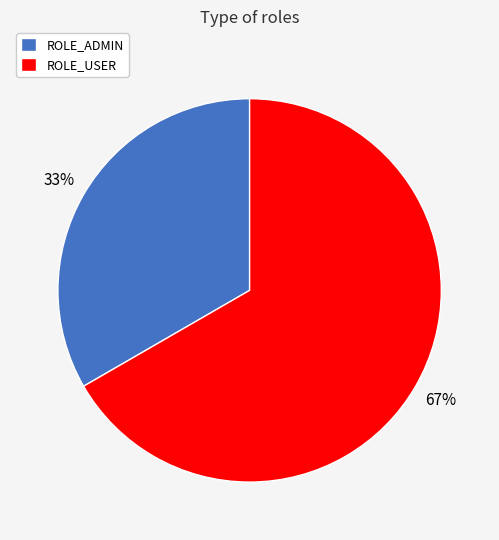

Rank the categories by value from lowest to highest.

ROLE_ADMIN, ROLE_USER